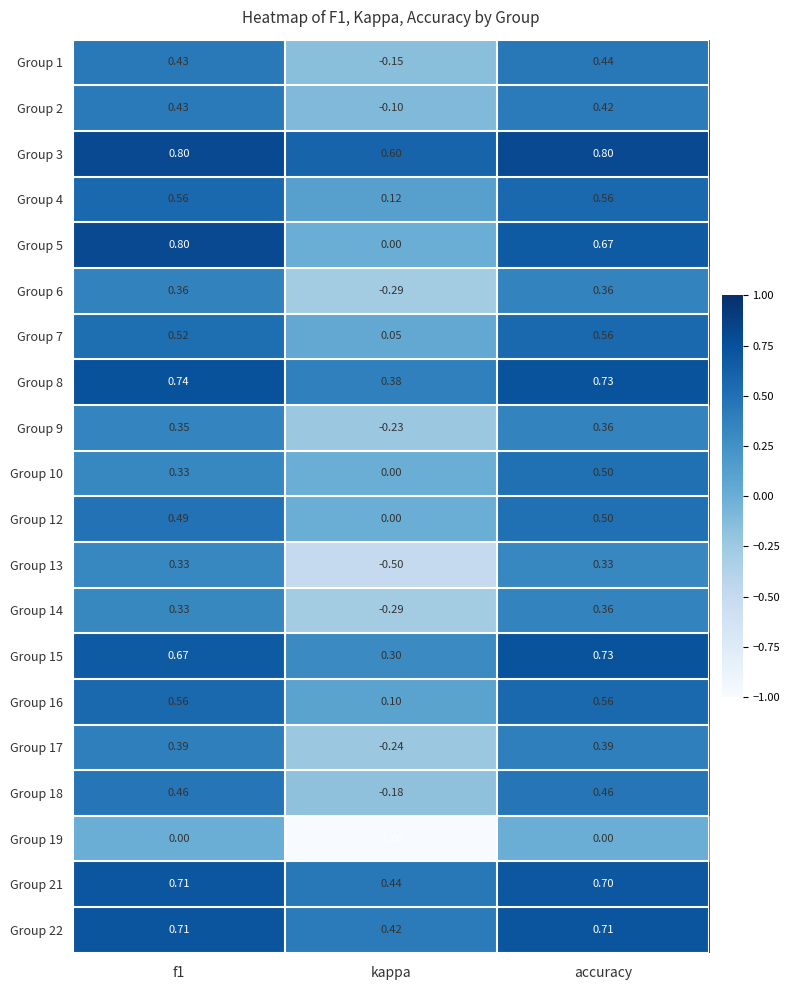

Is the value of Group 16 at kappa greater than the value of Group 8 at f1?

No